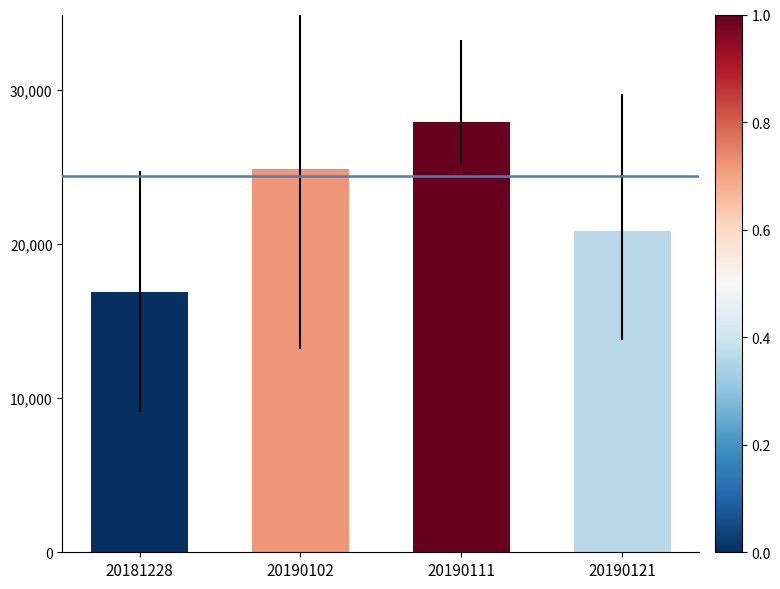

Reading left to right, extract all data points from this chart.

20181228=16878.8	20190102=24834.8	20190111=27901.0	20190121=20864.2